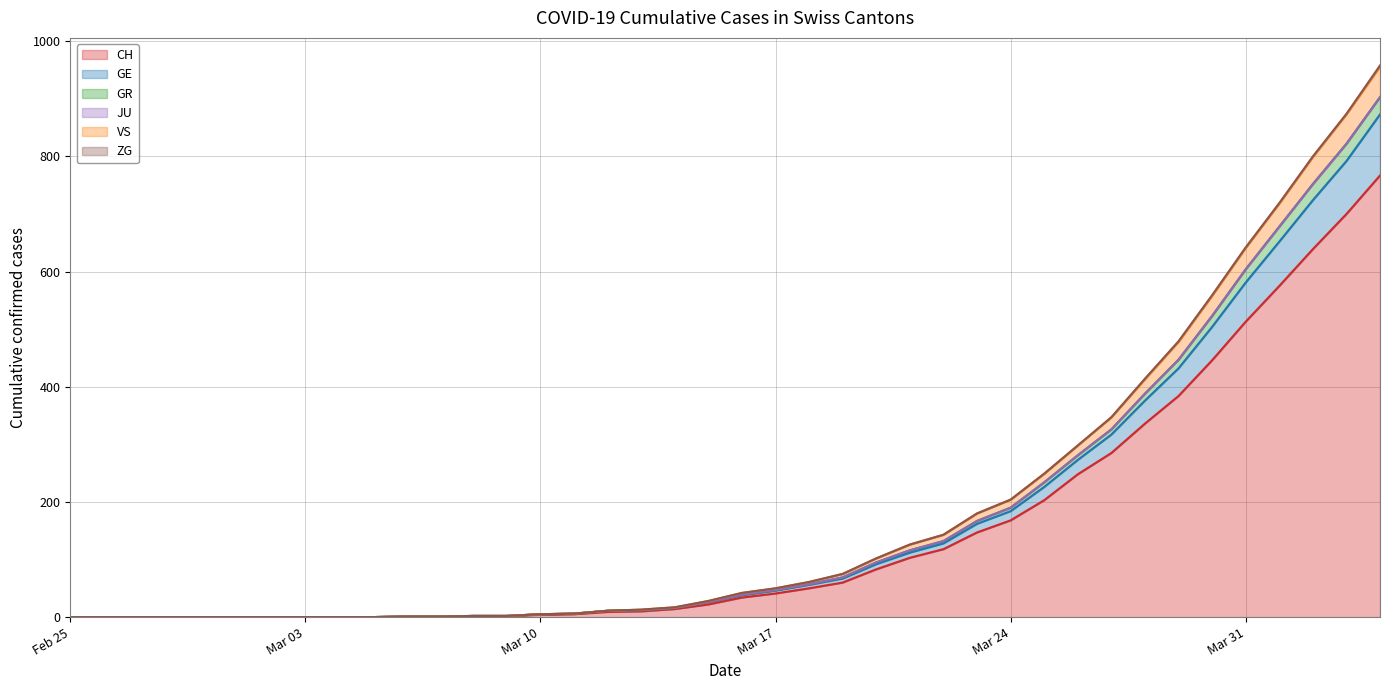

What value does the CH series have at 2020-03-27?

285